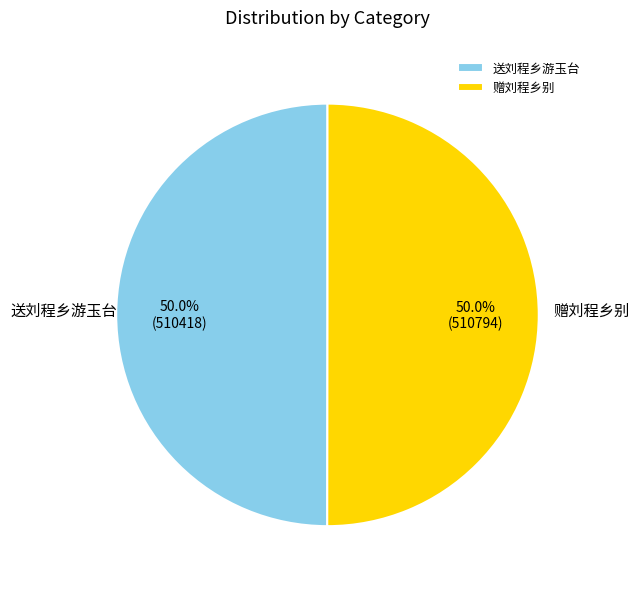

Is it true that 送刘程乡游玉台 is 50% of the pie?

True